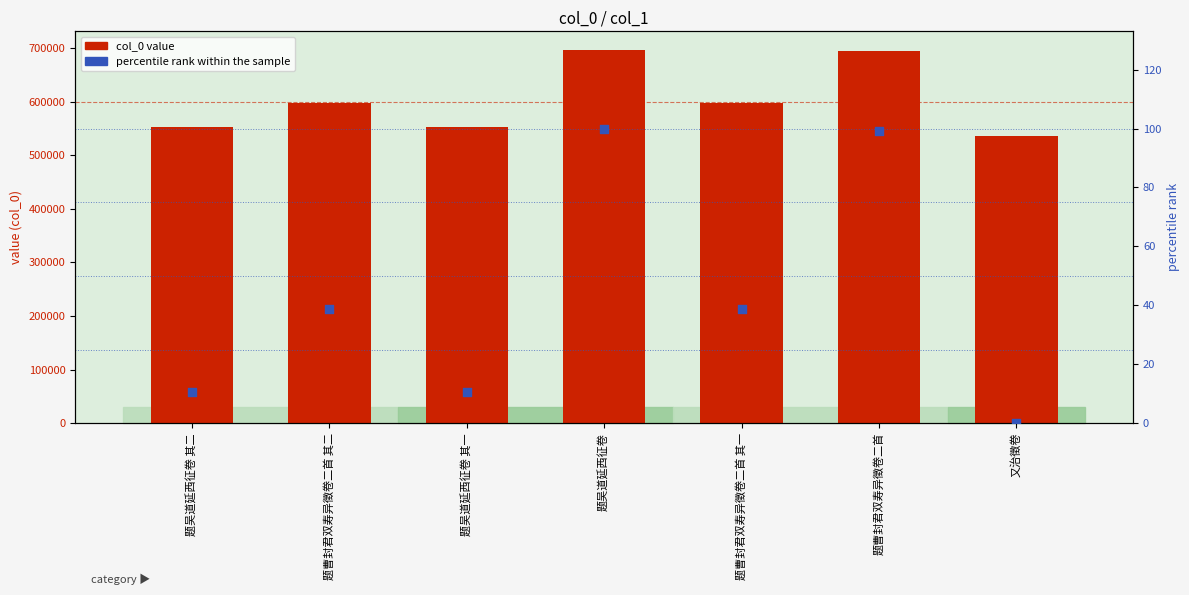

Which series has the largest total across all categories?

col_0